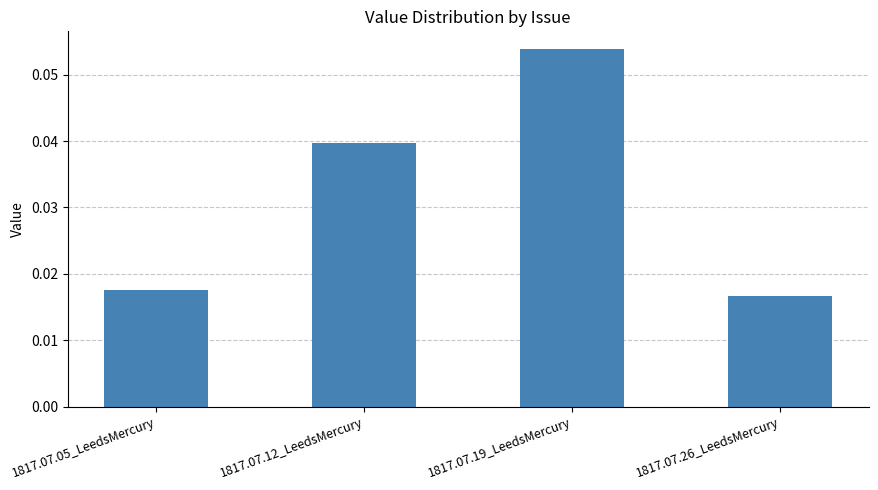

Which has a higher value, 1817.07.26_LeedsMercury or 1817.07.05_LeedsMercury?

1817.07.05_LeedsMercury